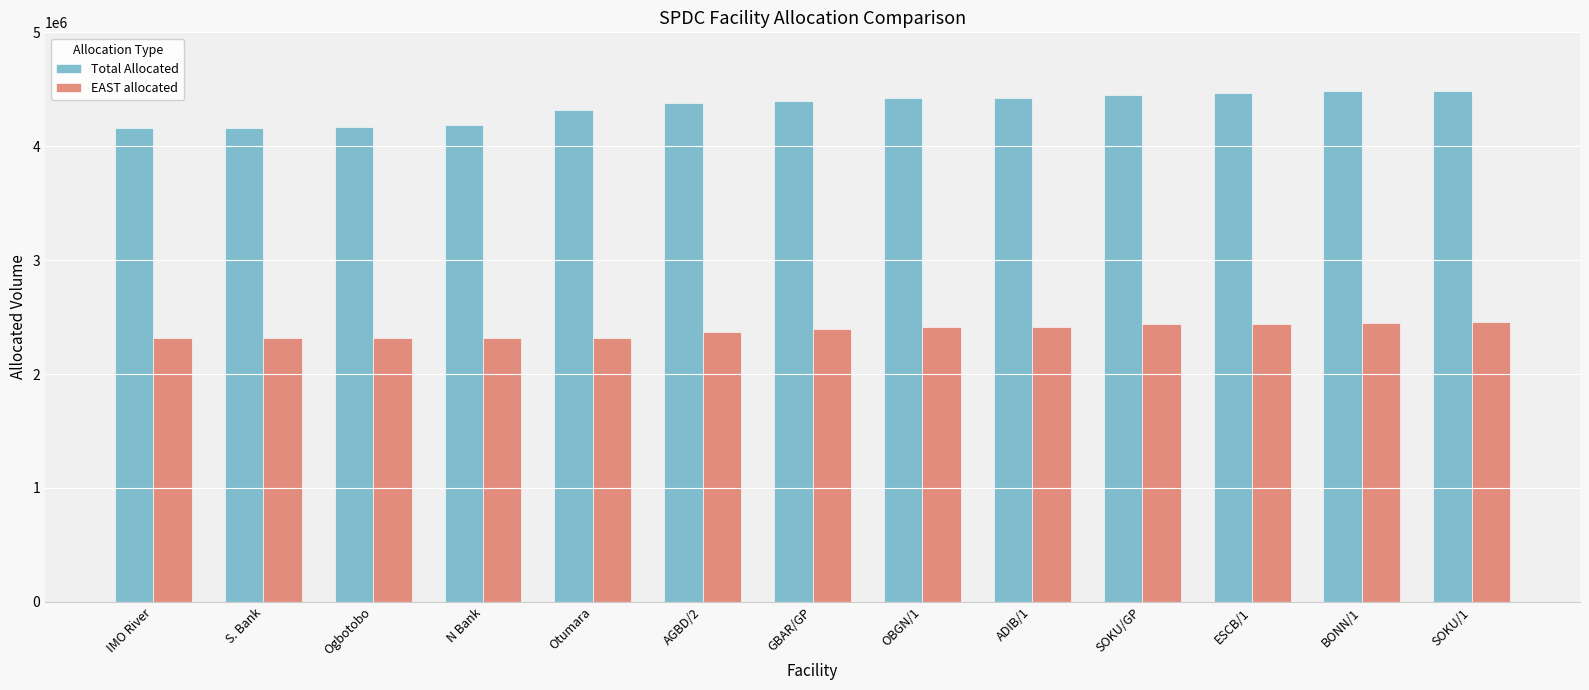

Are the bars horizontal?

No